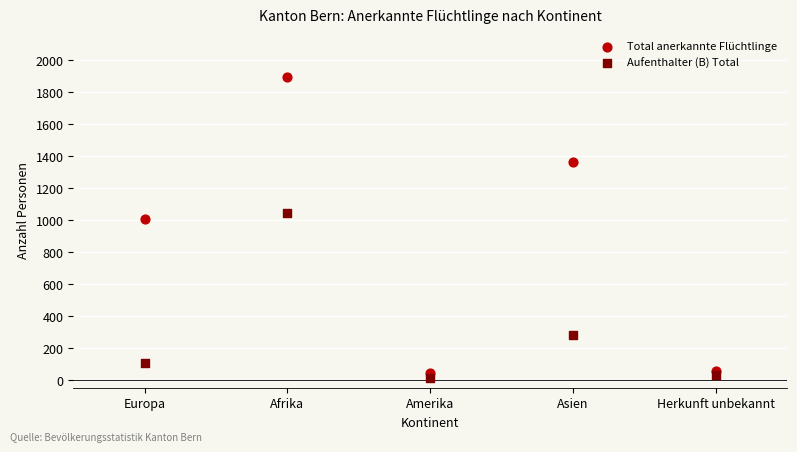

What are all the series names shown in the legend?

Total anerkannte Flüchtlinge, Aufenthalter (B) Total